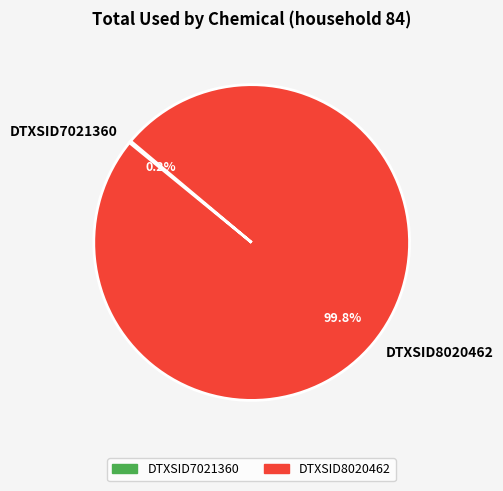

Which slice is the largest?

DTXSID8020462